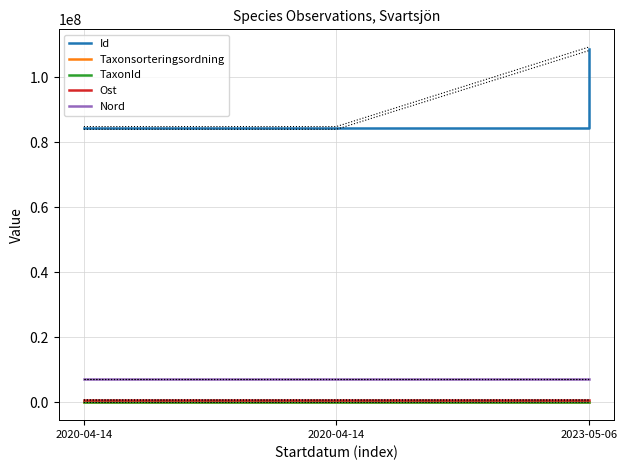

Where does the Id series first go above 84465101?

2023-05-06